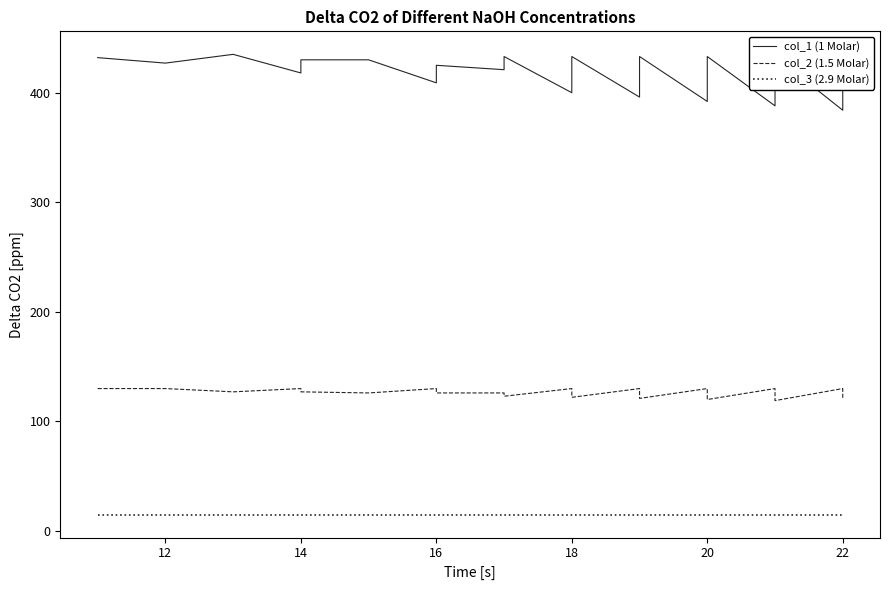

At how many categories does at least one series exceed 296?

40